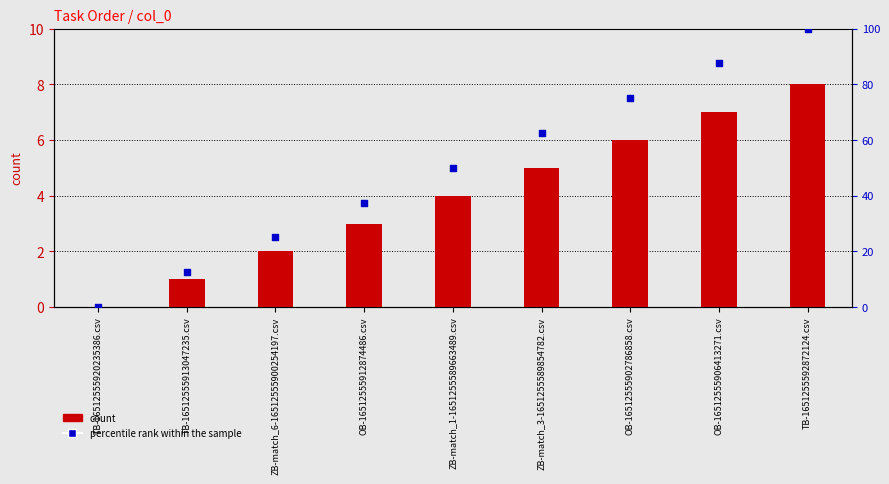

At how many categories does at least one series exceed 24?

7